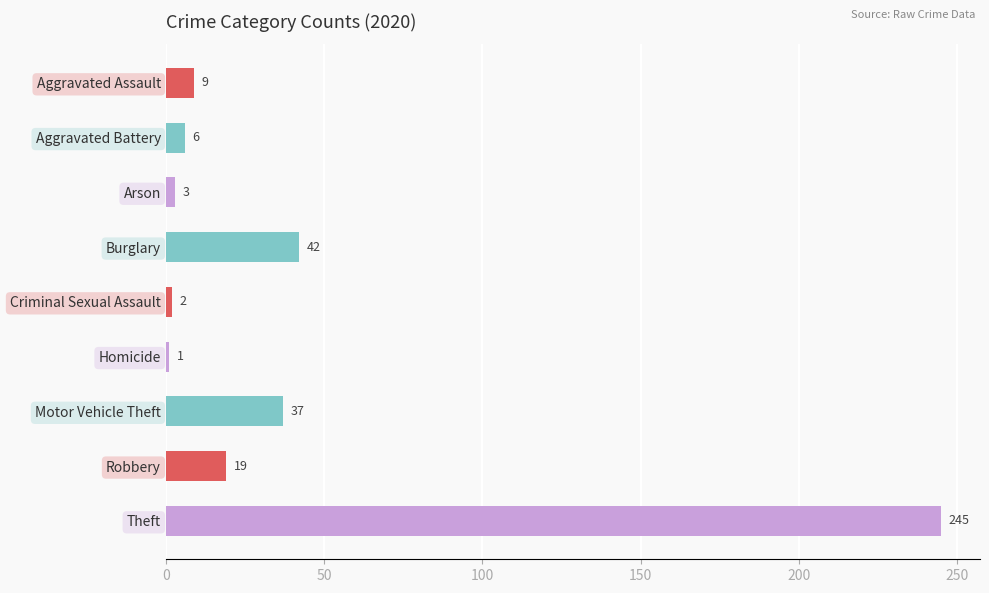

How many series are shown in this chart?

1